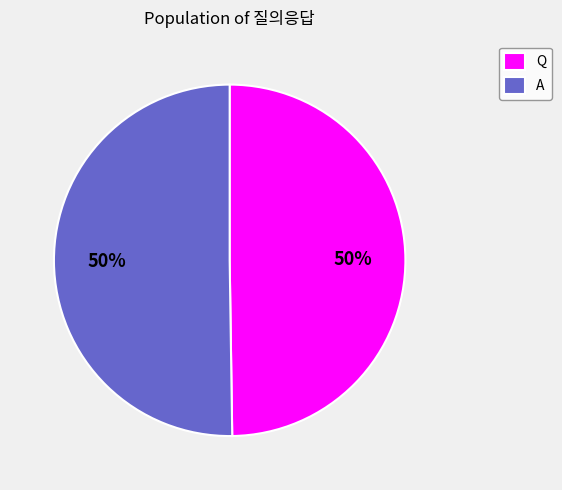

To the nearest percent, what is the combined percentage of A and Q?

100%